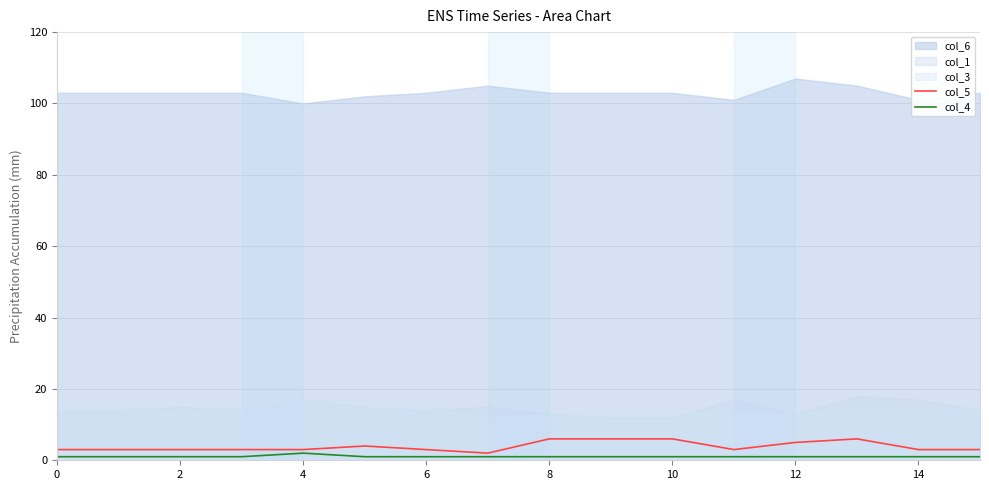

True or false: col_5 and col_4 intersect in this chart.

False